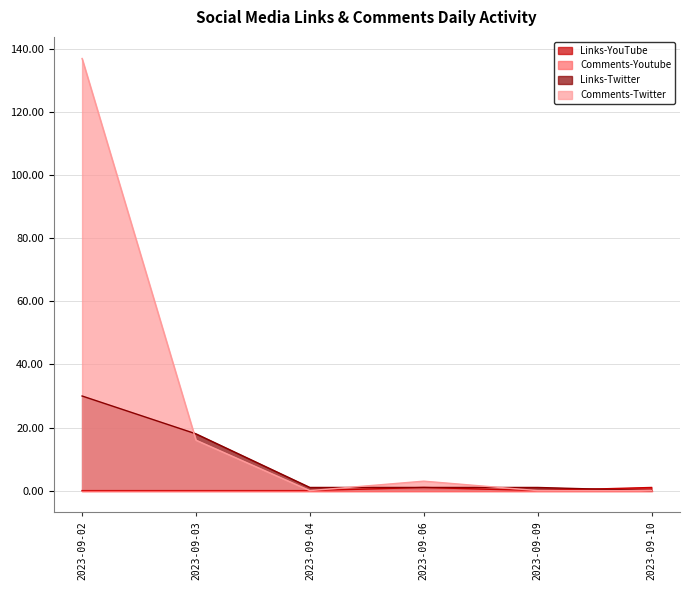

Which series has the largest total across all categories?

Comments-Twitter